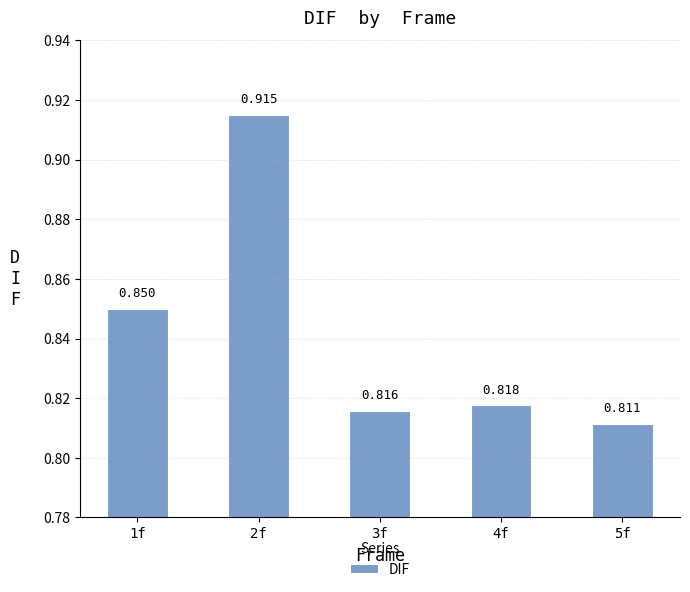

Are the bars horizontal?

No